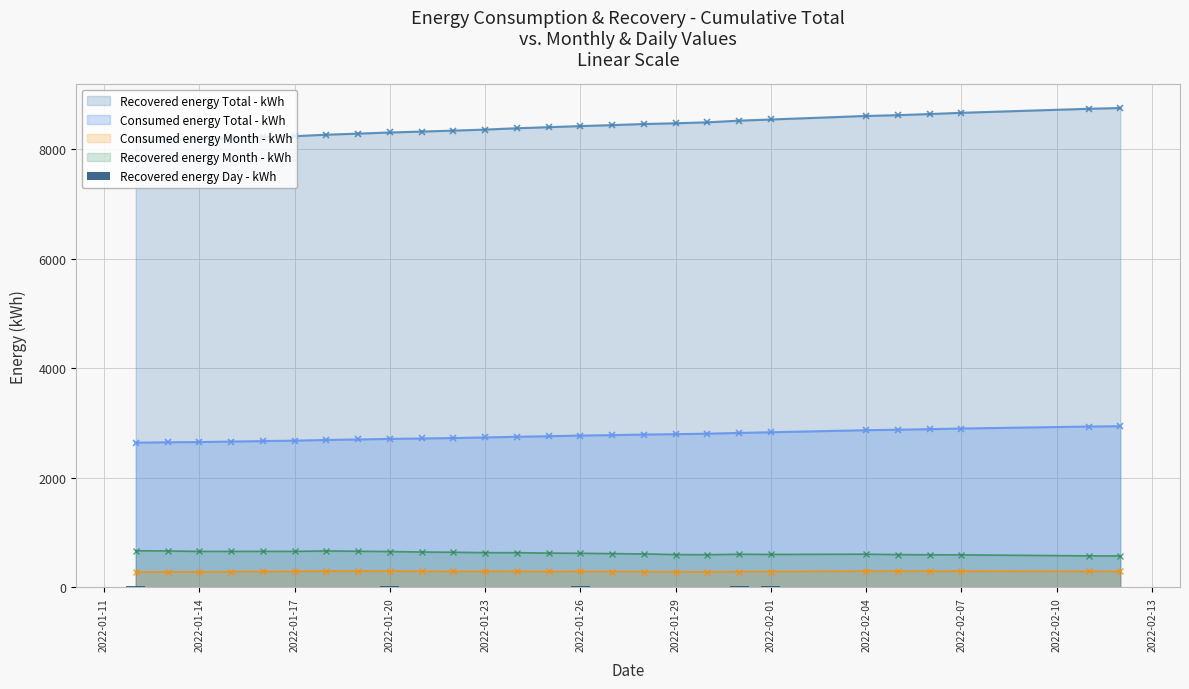

What is the maximum value for Recovered energy Total - kWh?

8751.7